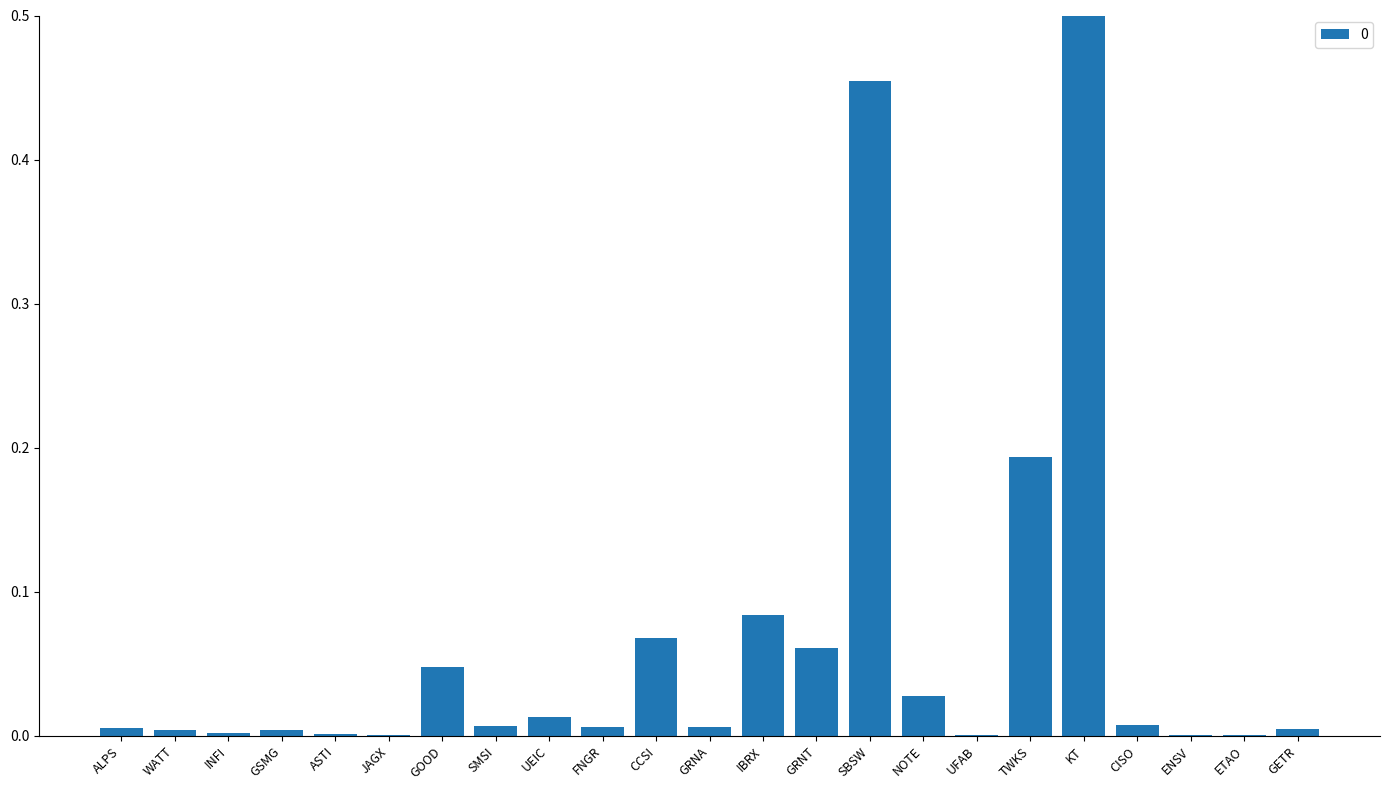

Which has a higher value, FNGR or CCSI?

CCSI